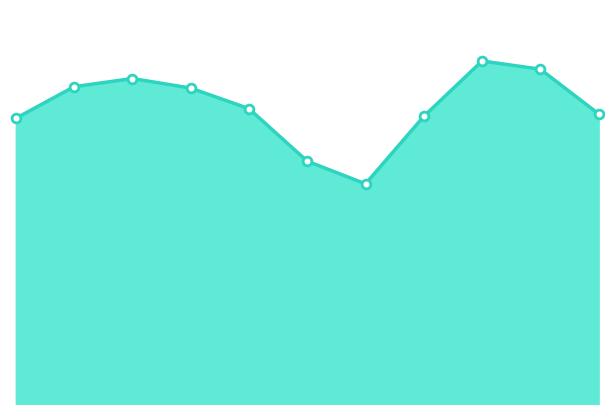

Is this an area chart (filled region under the line)?

Yes